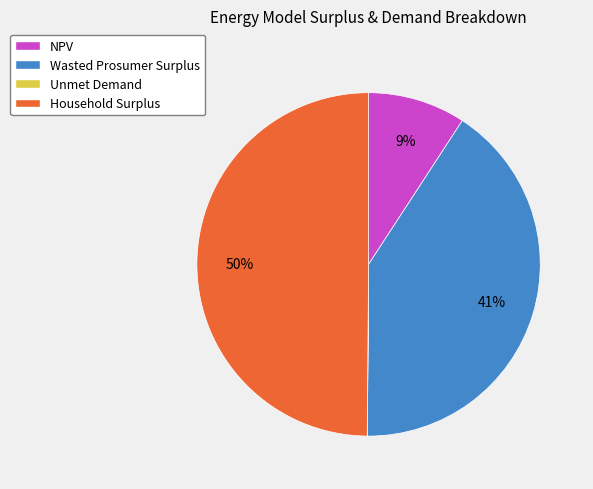

Is it true that NPV is 16% of the pie?

False